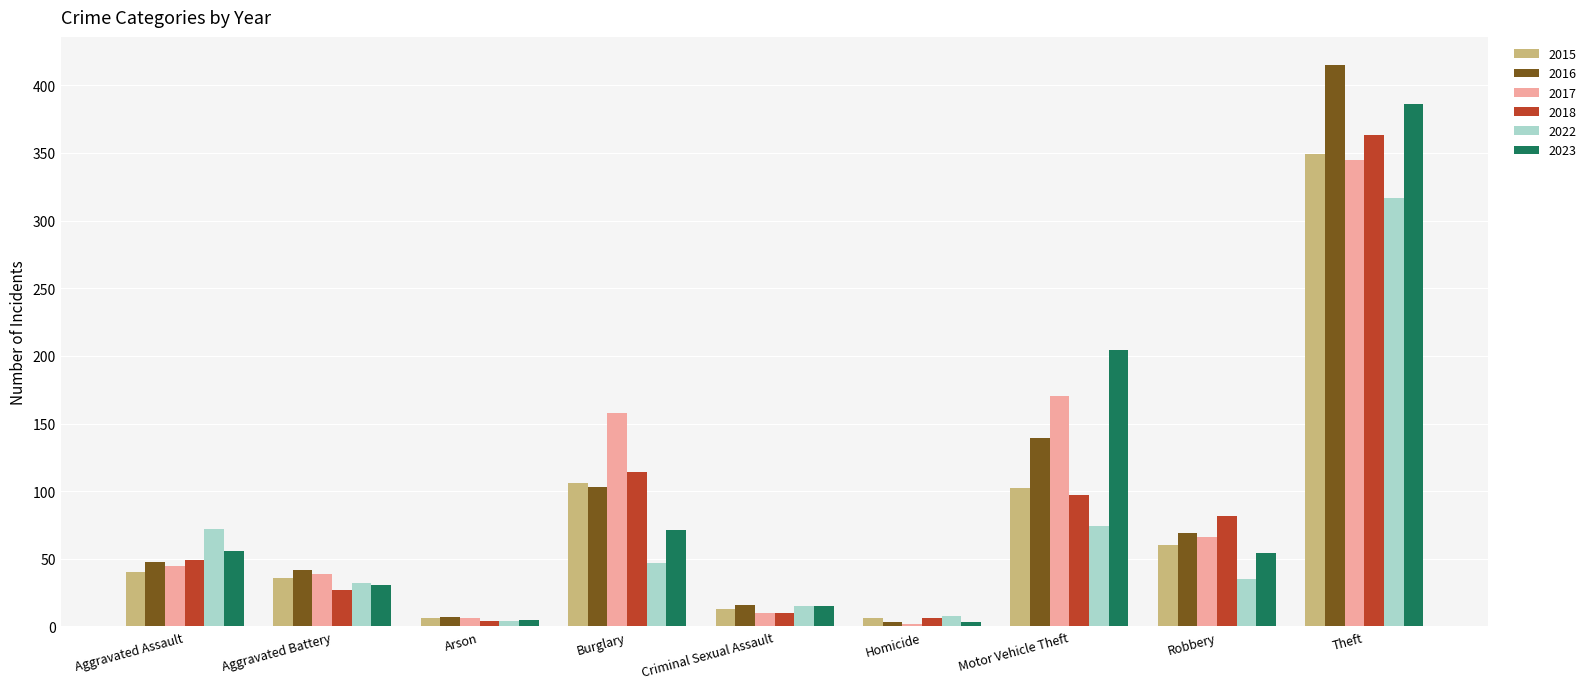

What is the difference between the maximum and minimum values in the 2017 series?

343